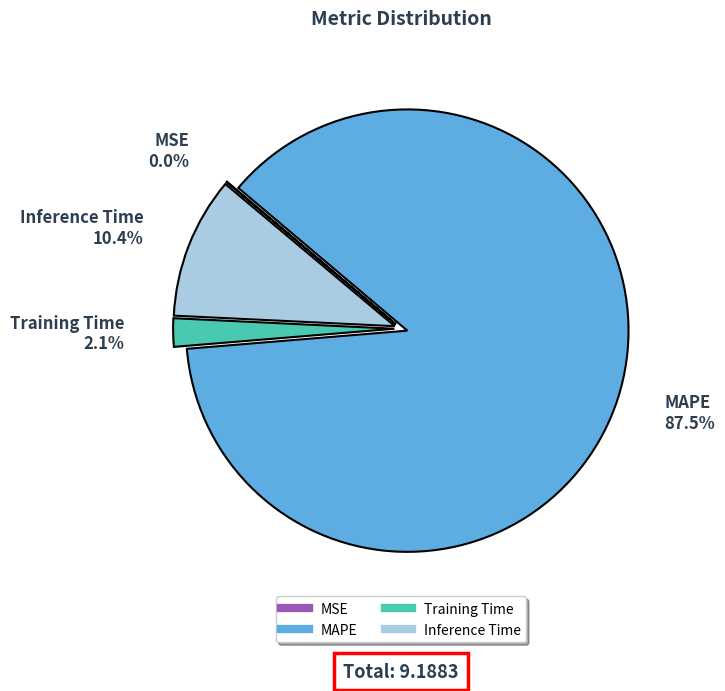

Is MAPE the majority of the pie?

Yes